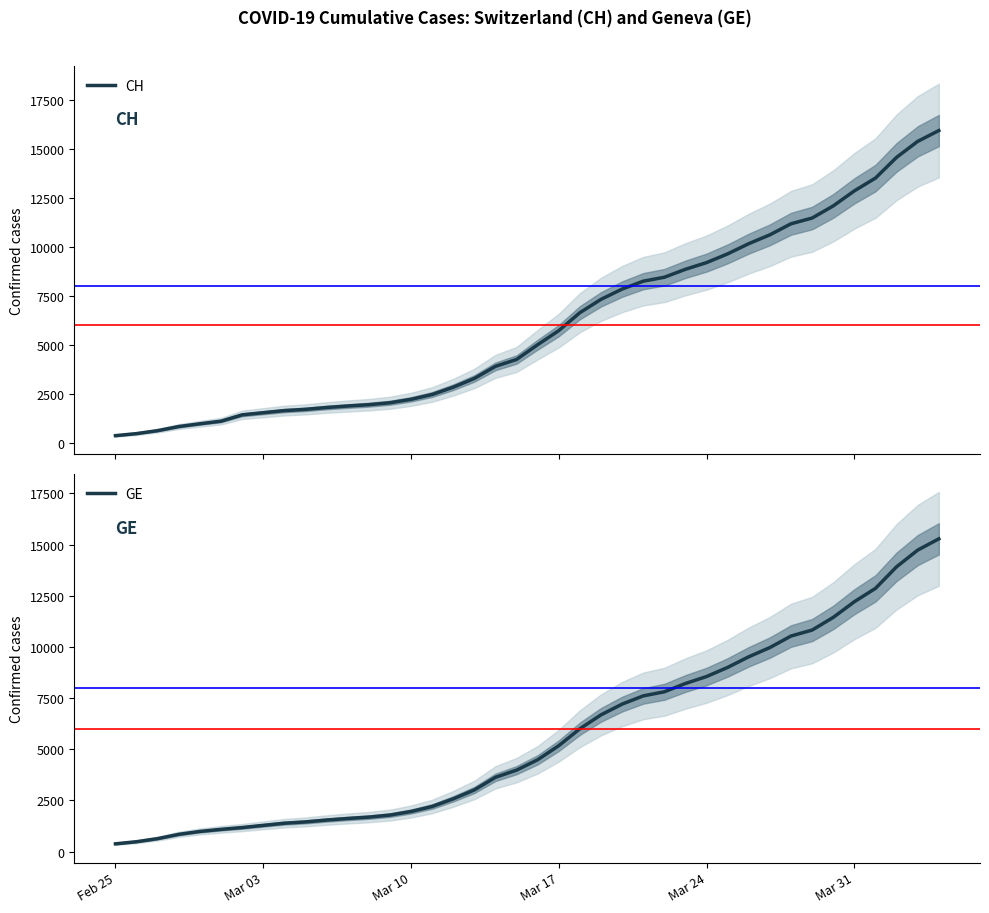

Reading left to right, transcribe all the data shown in this chart.

CH: 375	479	630	840	981	1113	1436	1544	1652	1715	1809	1885	1952	2051	2226	2472	2845	3291	3908	4259	5012	5731	6644	7323	7847	8249	8449	8855	9196	9642	10162	10613	11175	11467	12086	12852	13505	14561	15375	15926
GE: 375	479	630	840	981	1083	1171	1278	1384	1447	1538	1614	1681	1780	1955	2201	2574	3010	3627	3978	4485	5174	6002	6681	7205	7607	7807	8213	8554	9000	9520	9971	10533	10825	11444	12210	12863	13919	14733	15284